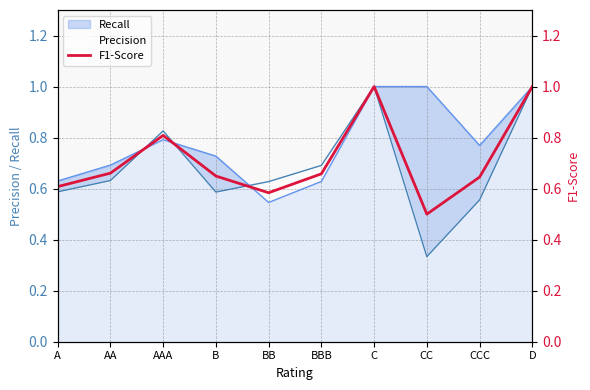

What is the approximate value at CC?

0.5